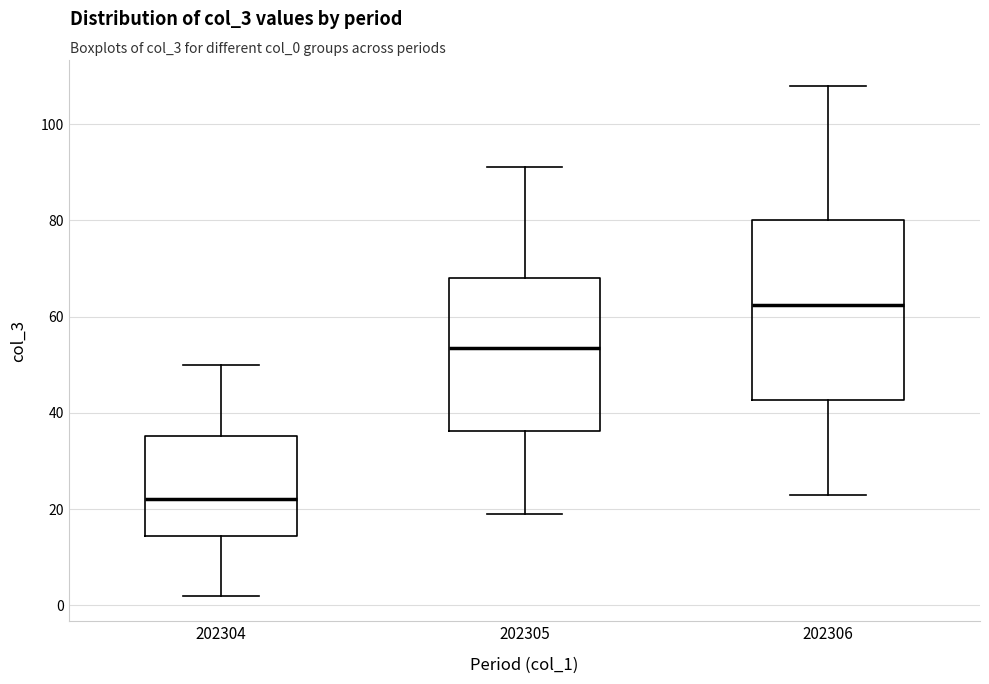

Which box is the tallest, from its lower edge to its upper edge?

202306